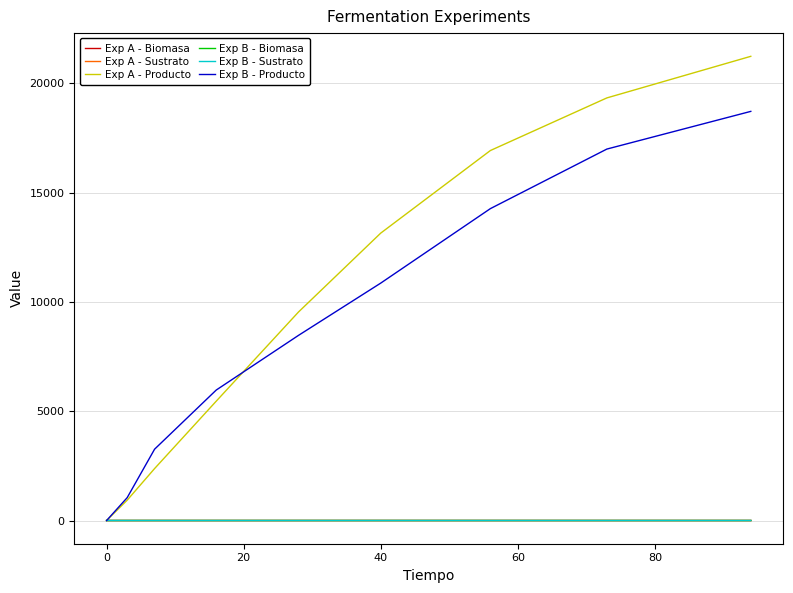

What is the difference between the maximum and minimum values in the Exp B - Biomasa series?

0.1